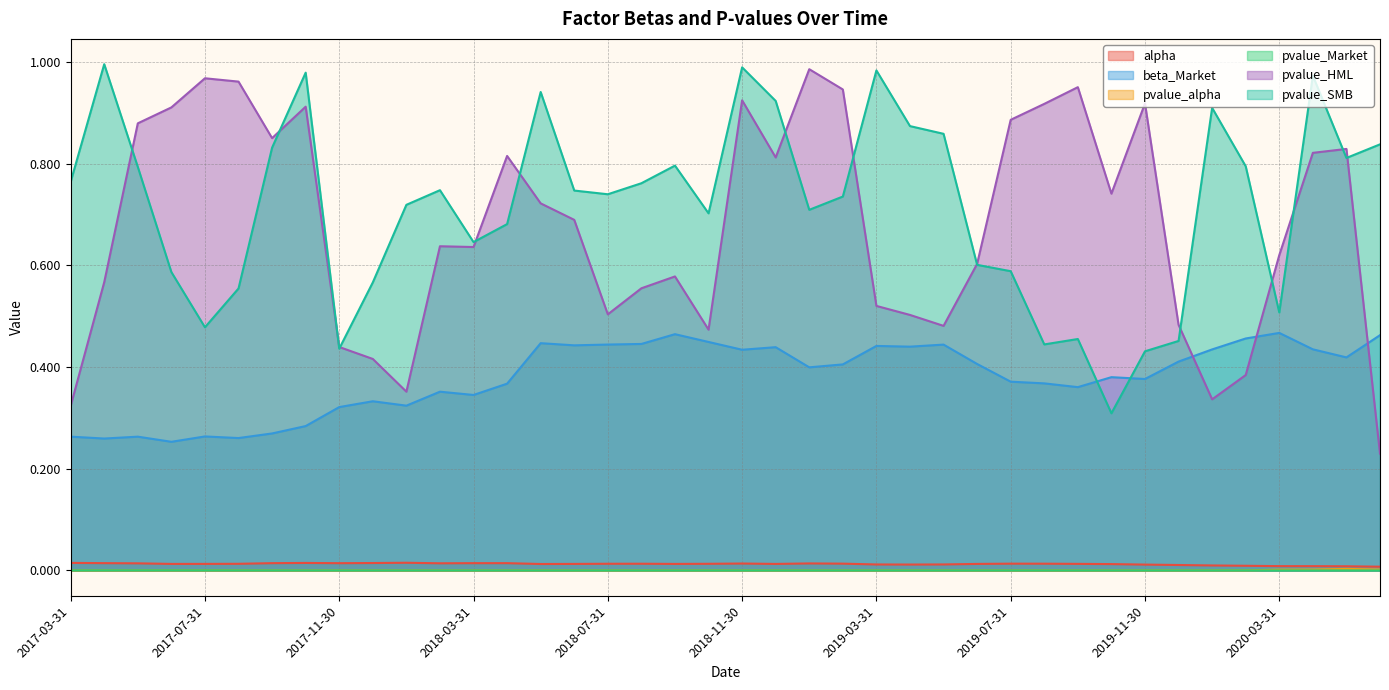

Does the chart display data point markers on the line(s)?

No